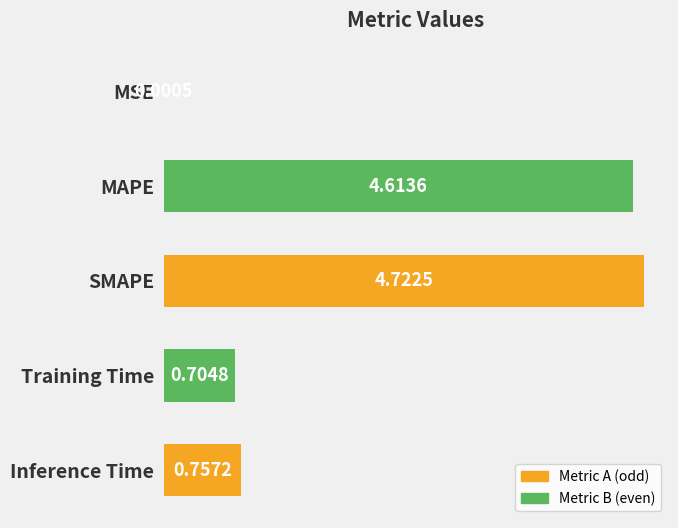

At which label is the value closest to 2?

Inference Time